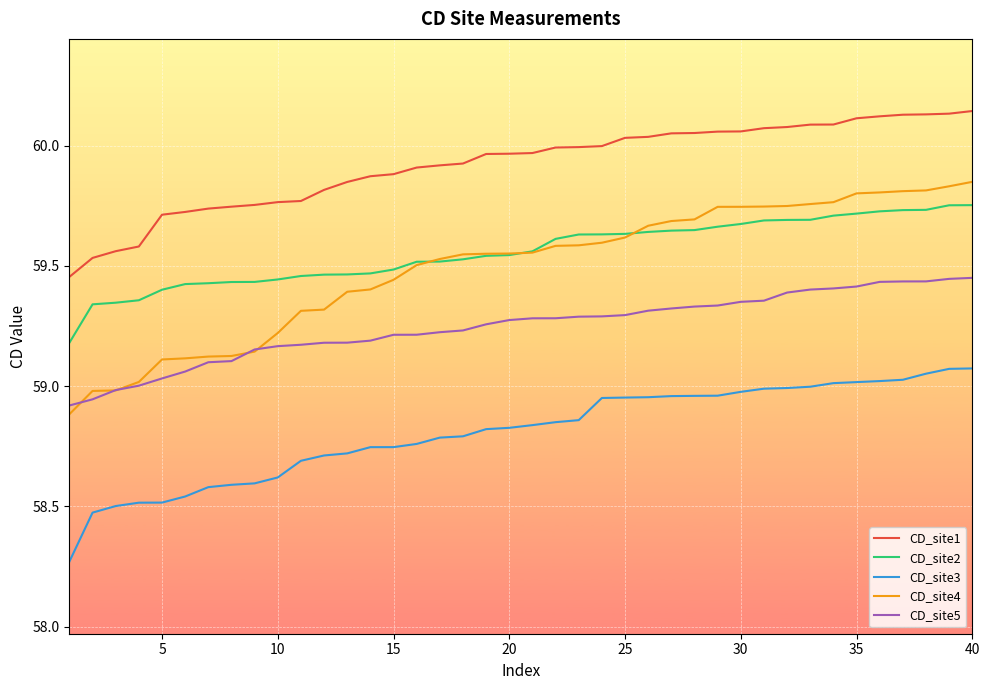

Which series has the largest range (max minus min)?

CD_site4